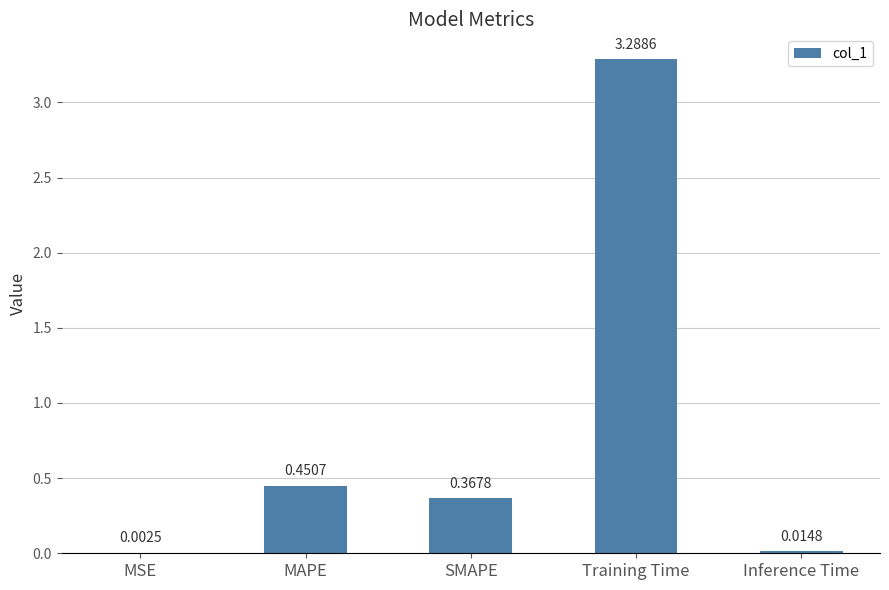

What is the change in value from SMAPE to Training Time?

+2.9